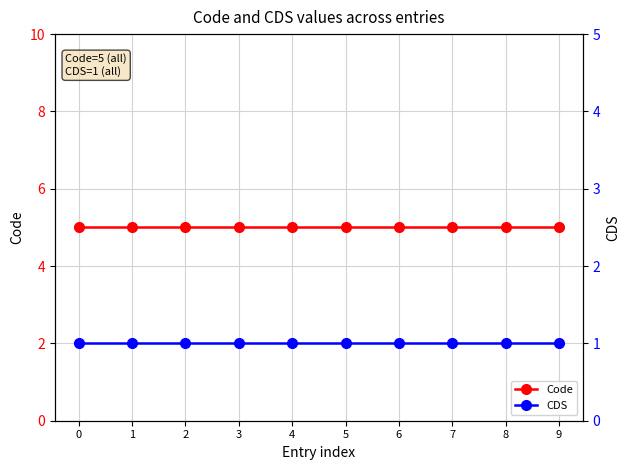

Reading left to right, transcribe all the data shown in this chart.

Code: 0=5	1=5	2=5	3=5	4=5	5=5	6=5	7=5	8=5	9=5
CDS: 0=1	1=1	2=1	3=1	4=1	5=1	6=1	7=1	8=1	9=1